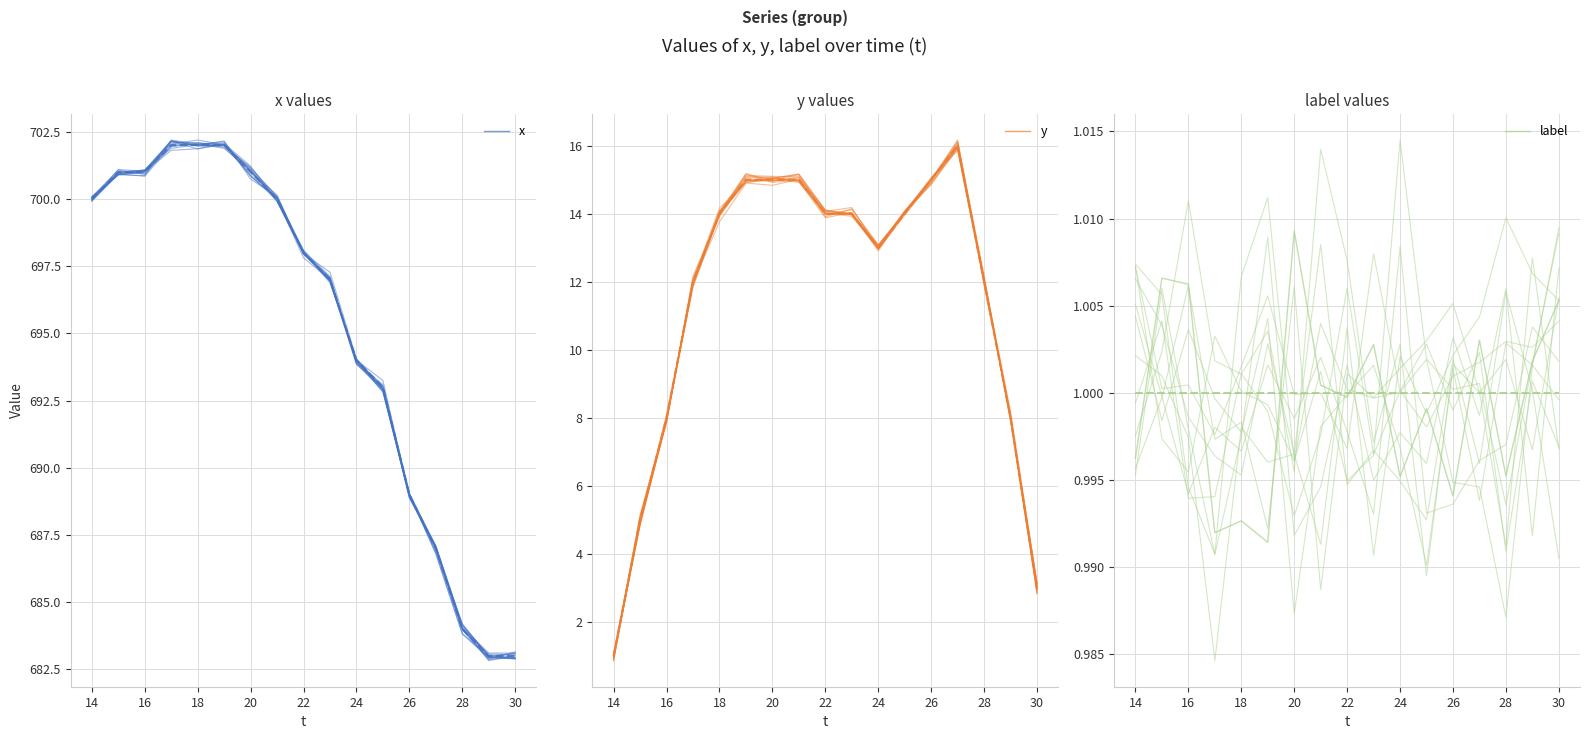

Rank the series by their maximum value, from lowest to highest.

label, y, x